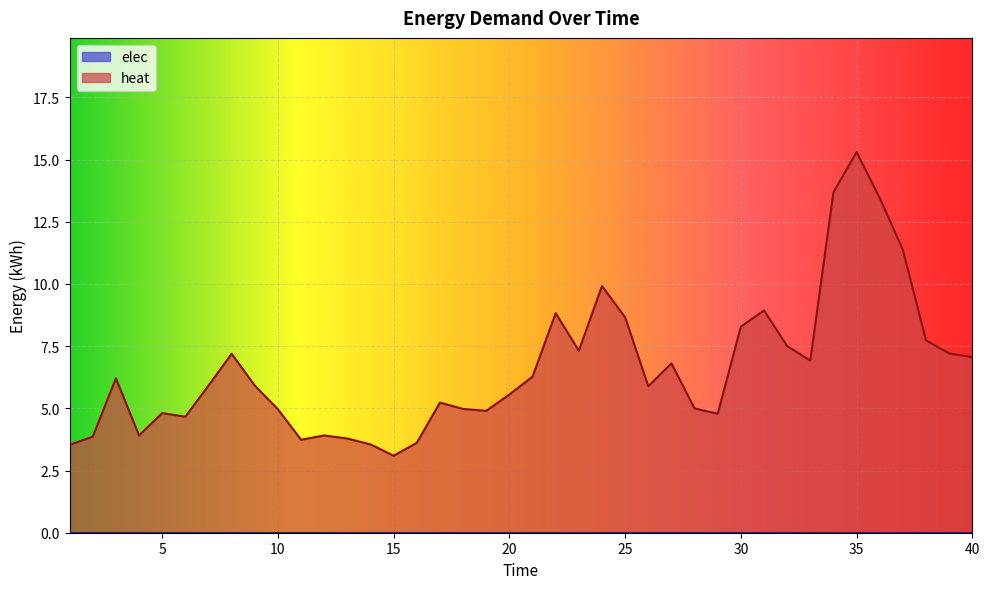

Rank the categories by value from highest to lowest.

35, 34, 36, 37, 24, 31, 22, 25, 30, 38, 32, 23, 39, 8, 40, 33, 27, 21, 3, 7, 9, 26, 20, 17, 28, 18, 10, 19, 5, 29, 6, 4, 12, 2, 13, 11, 16, 14, 1, 15